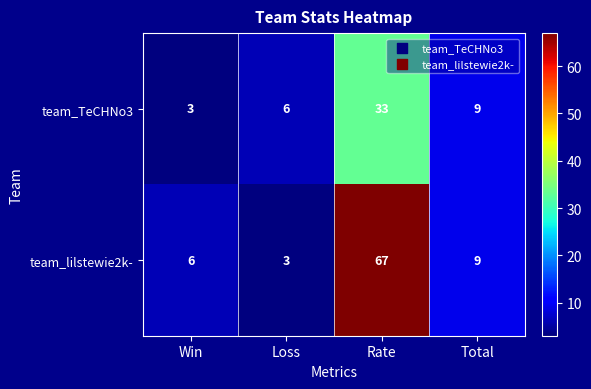

The team_lilstewie2k- series shows 6 at Win. True or false?

True